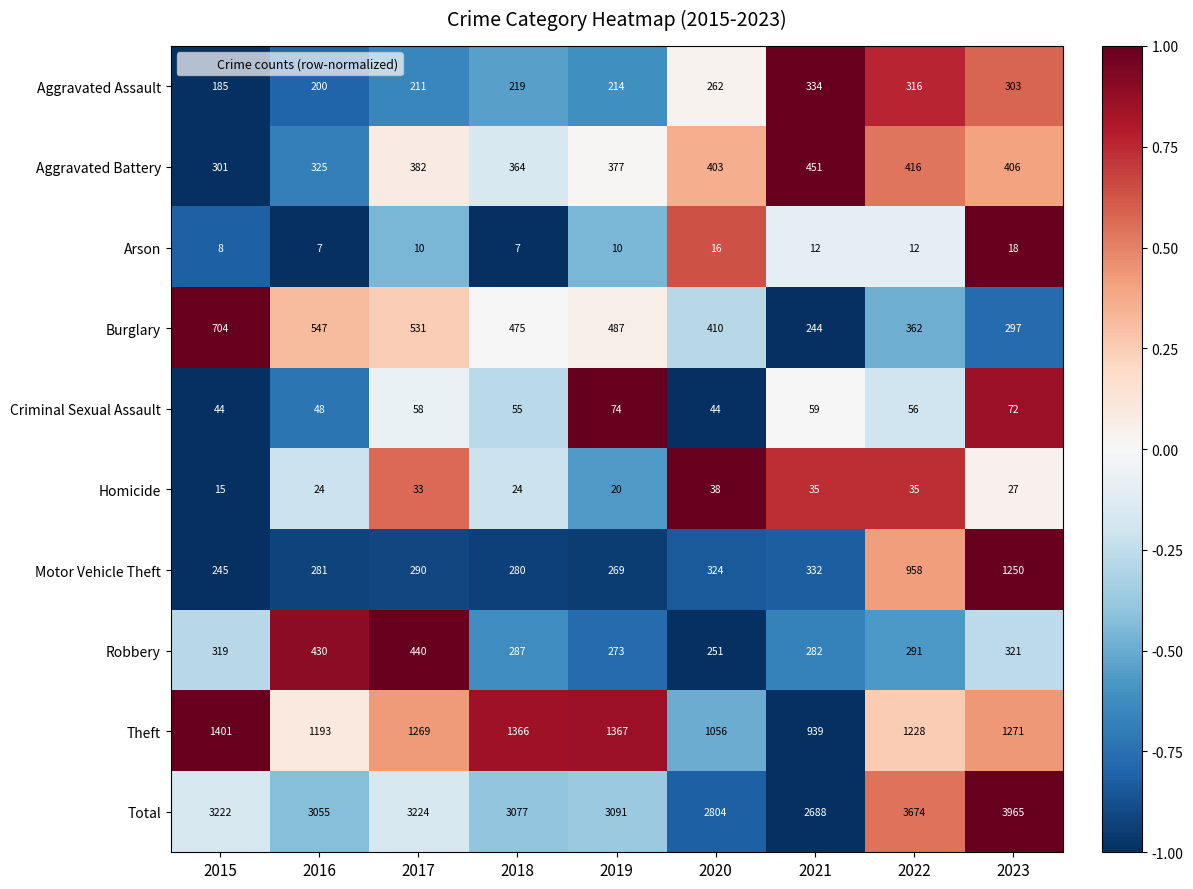

What is the difference between the maximum and minimum values in the Motor Vehicle Theft series?

1005